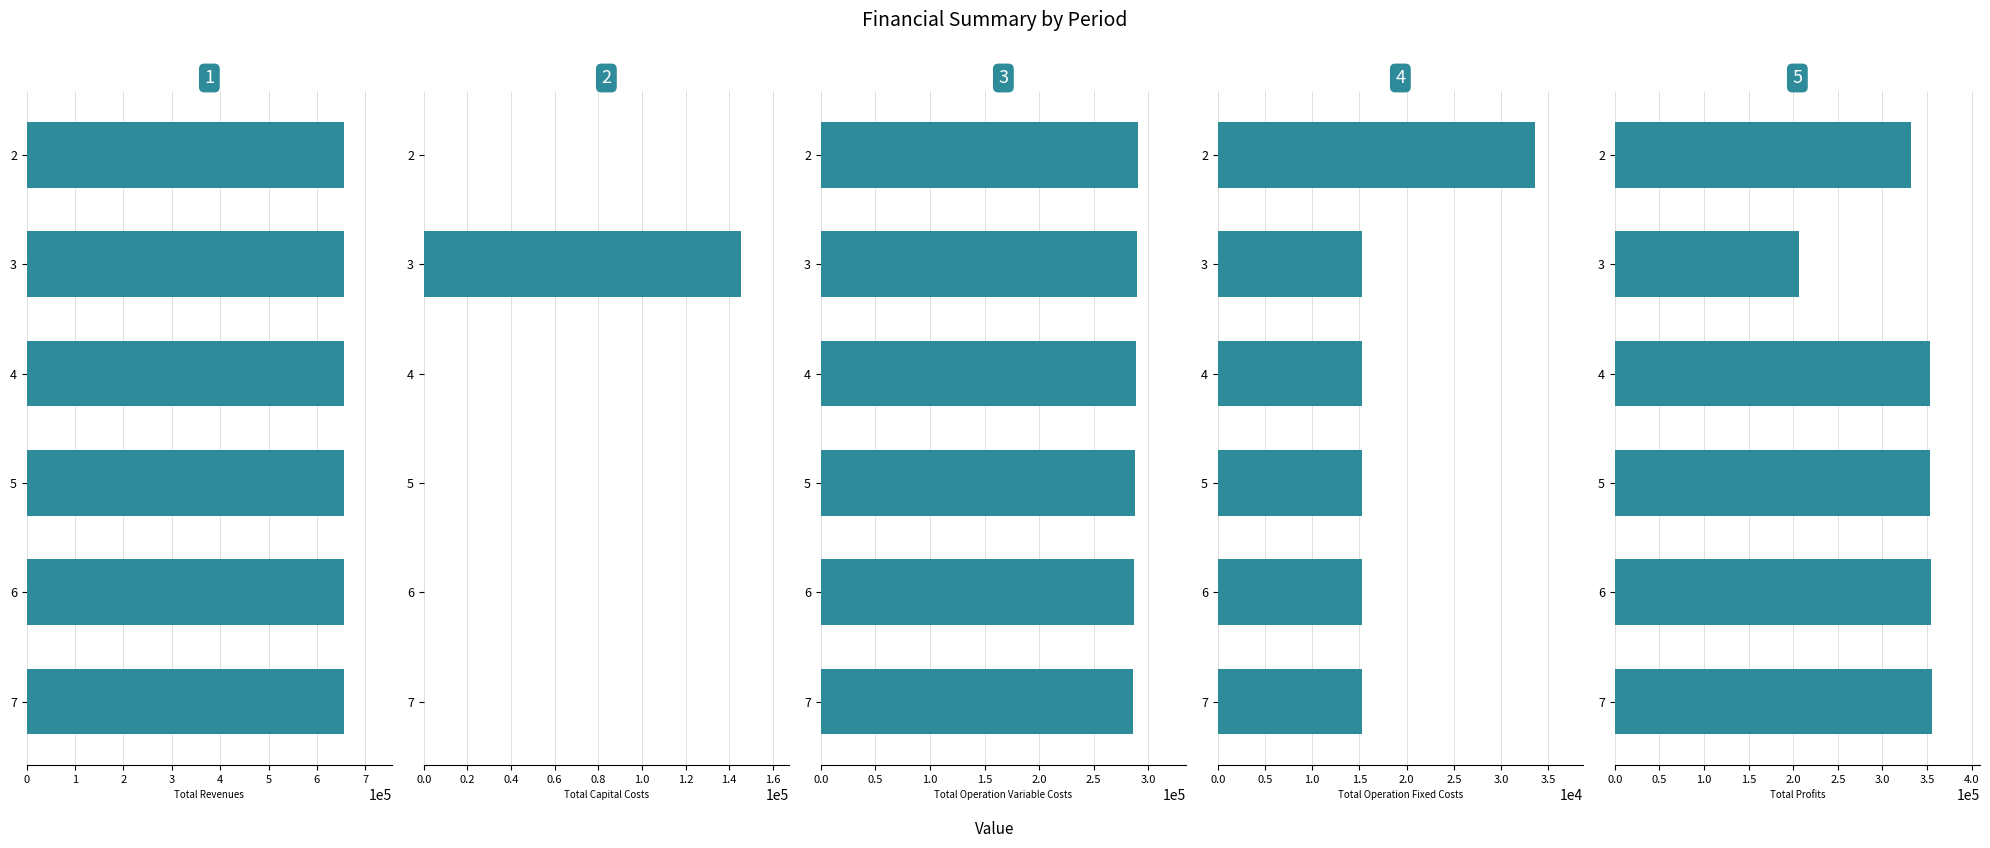

Between 4 and 2, which is larger?

4